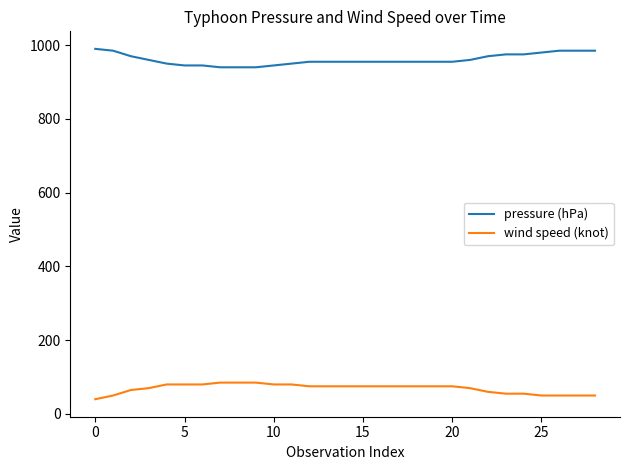

Count the number of data series in this chart.

2